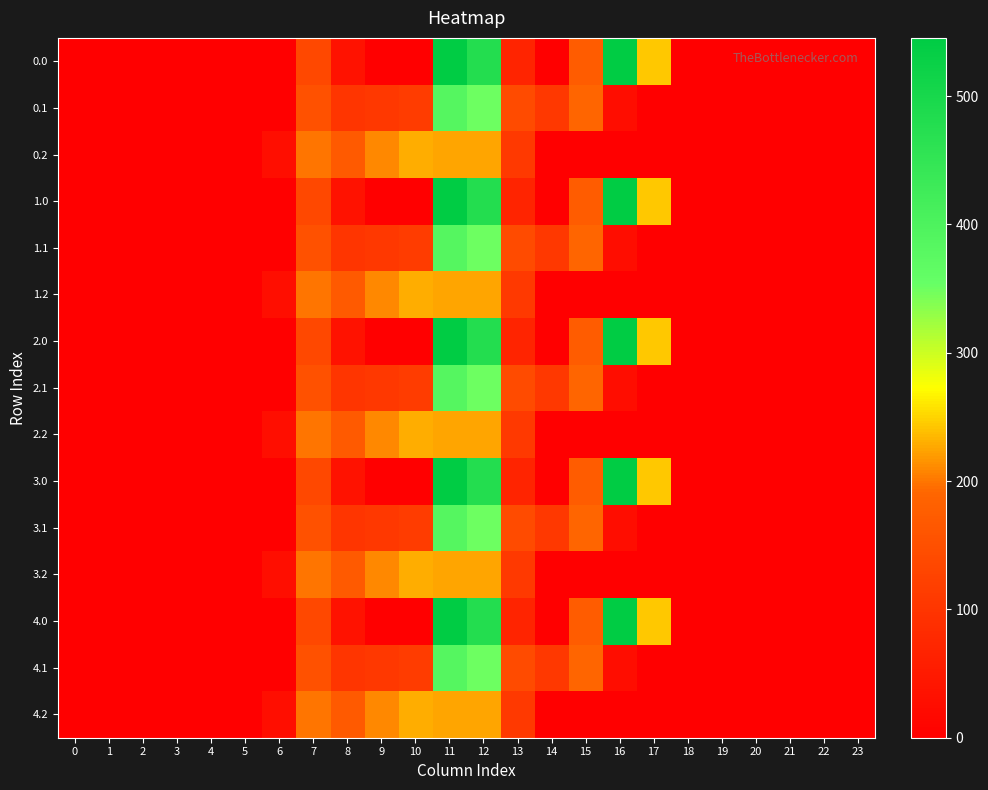

What is the total value across all series at 7?

2432.6